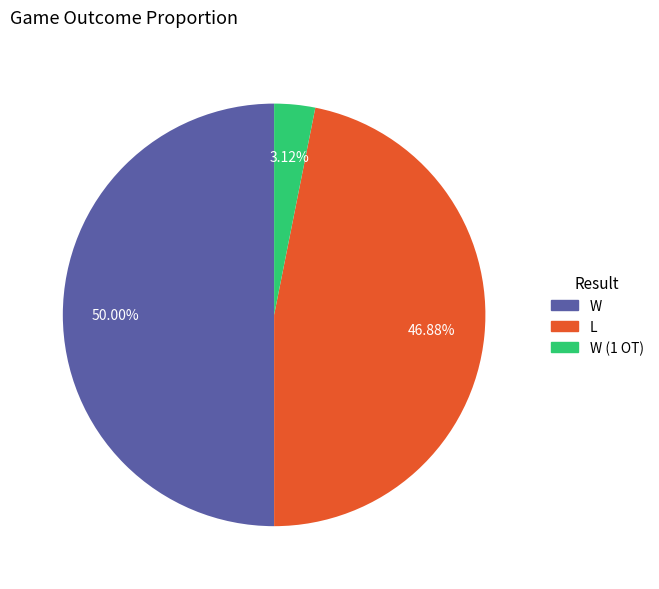

Is the sum of W and W (1 OT) greater than half?

Yes